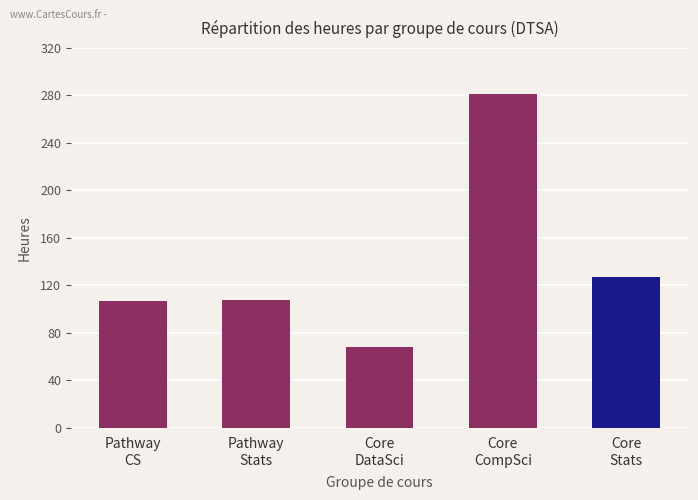

What is the smallest value displayed?

68